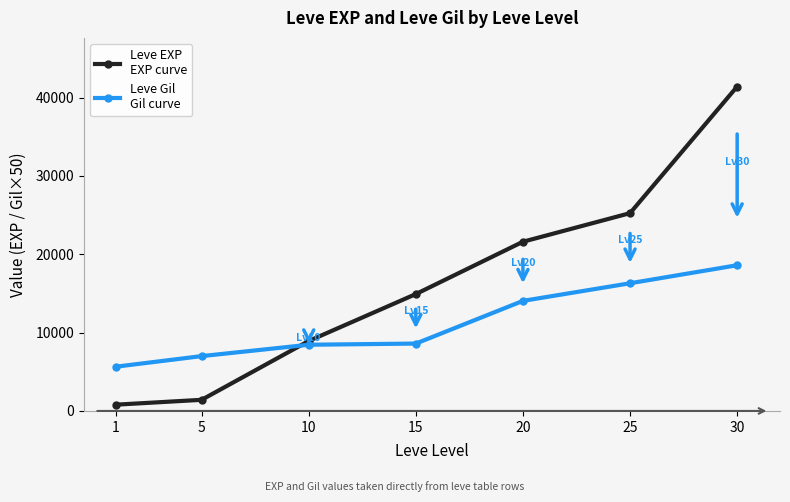

What is the spread (max minus min) of values at 30?

22810